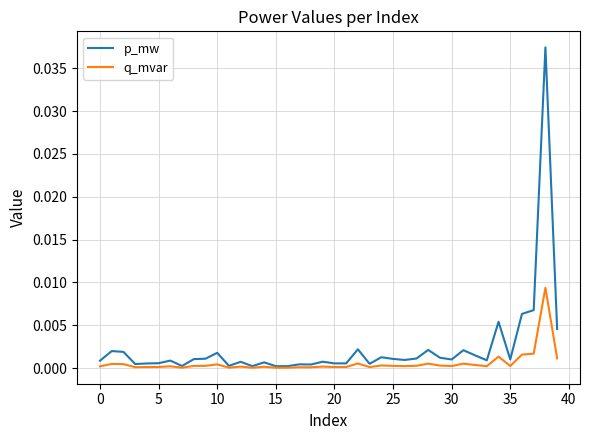

Which series has the largest range (max minus min)?

p_mw